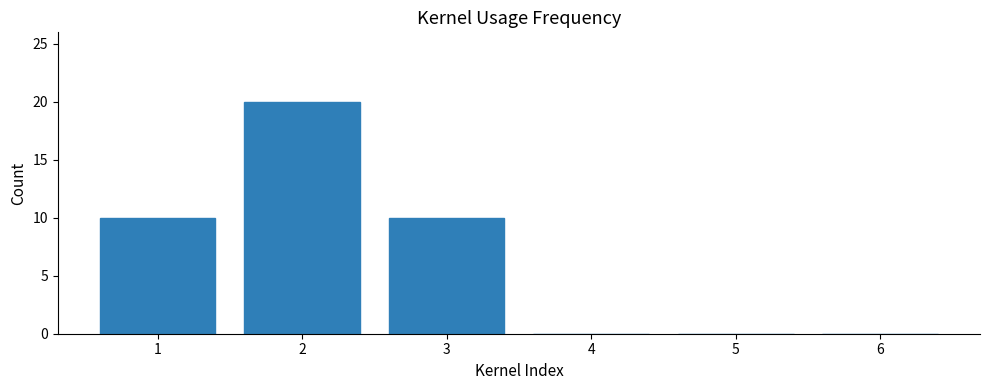

Between 2 and 6, which is larger?

2